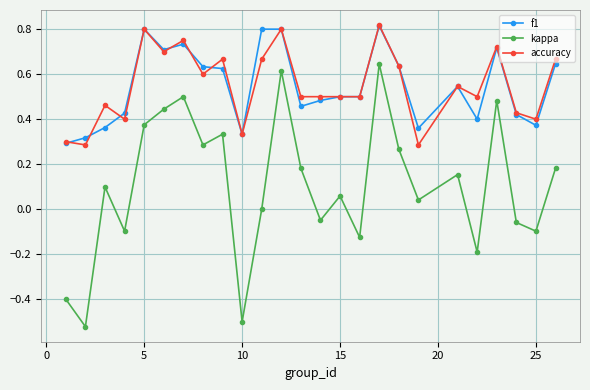

Which series has the largest range (max minus min)?

kappa